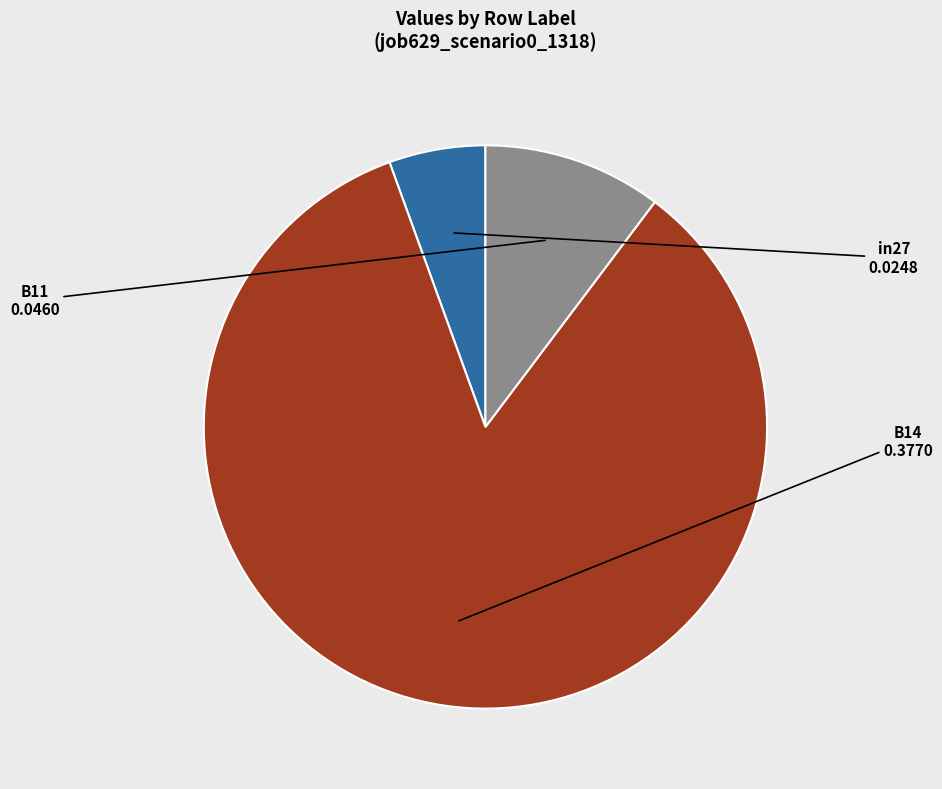

The B11 slice represents 10% of the pie. True or false?

True